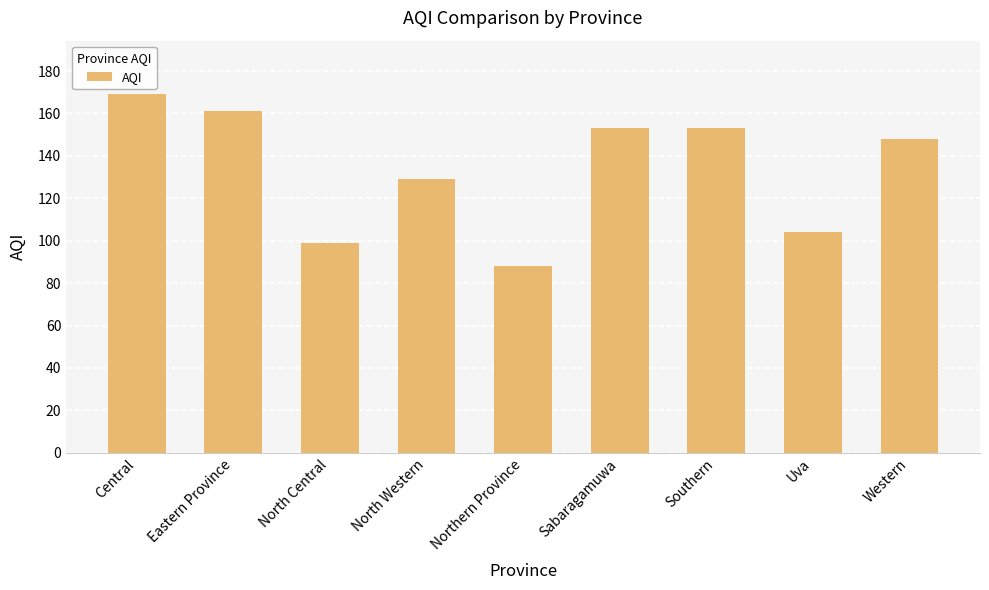

What is the label of the 9th bar from the right?

Central